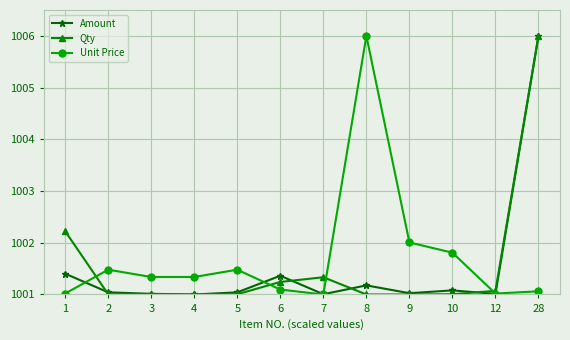

What is the approximate value of Amount at 5?

1001.0